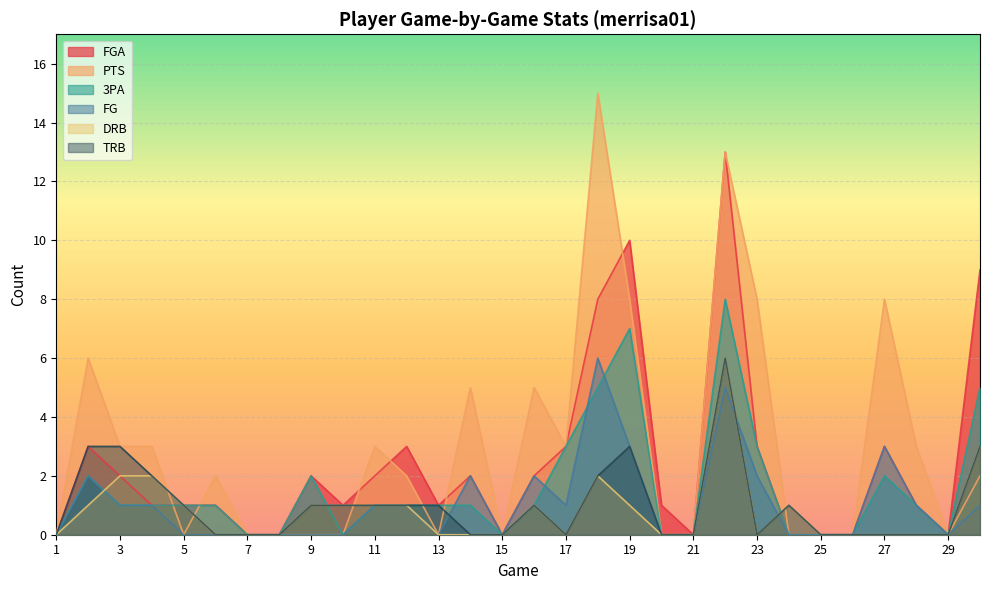

Does the chart display data point markers on the line(s)?

No